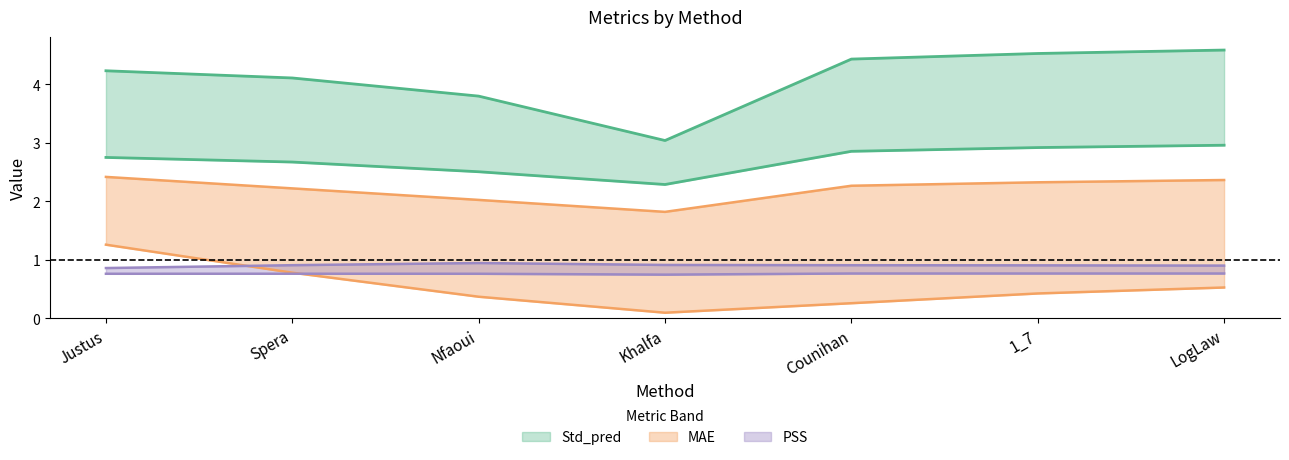

How many lines are shown in the chart?

6